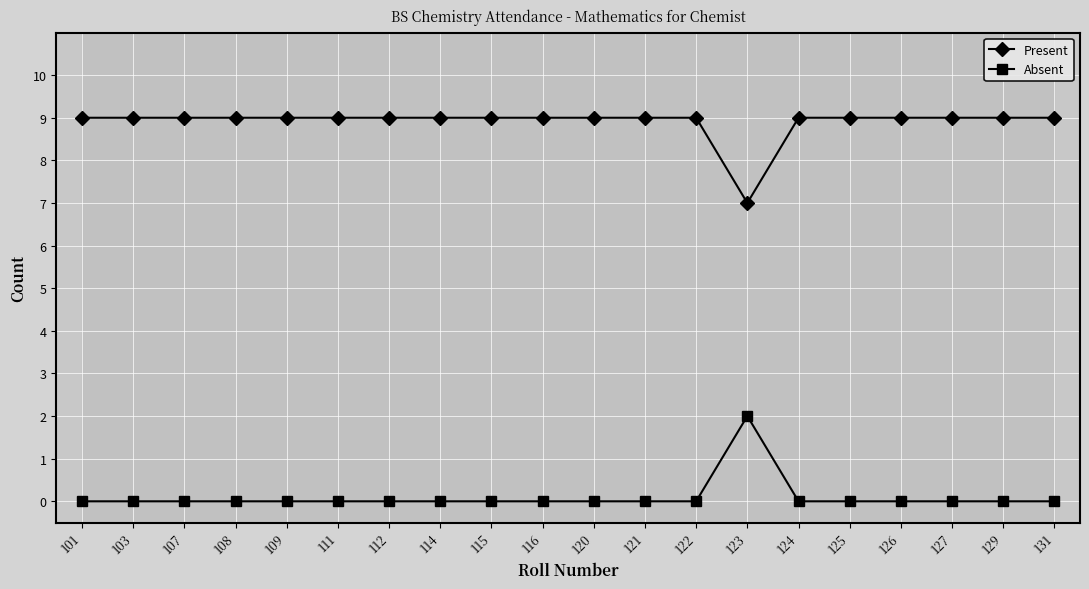

The value of Present at 123 is 7. True or false?

True